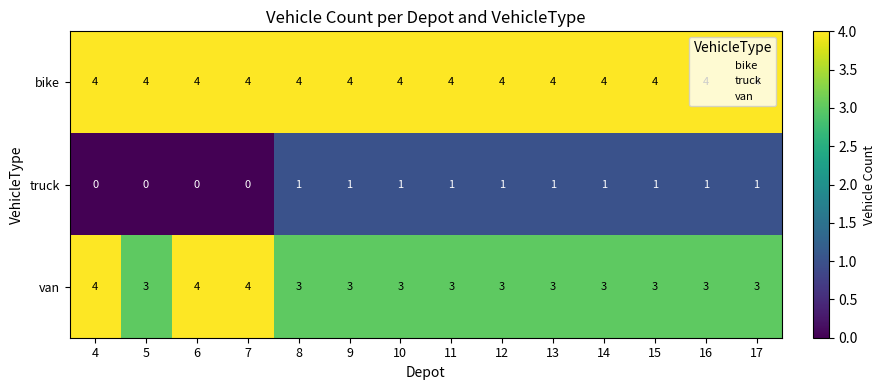

List the series in order of their overall mean, highest first.

bike, van, truck